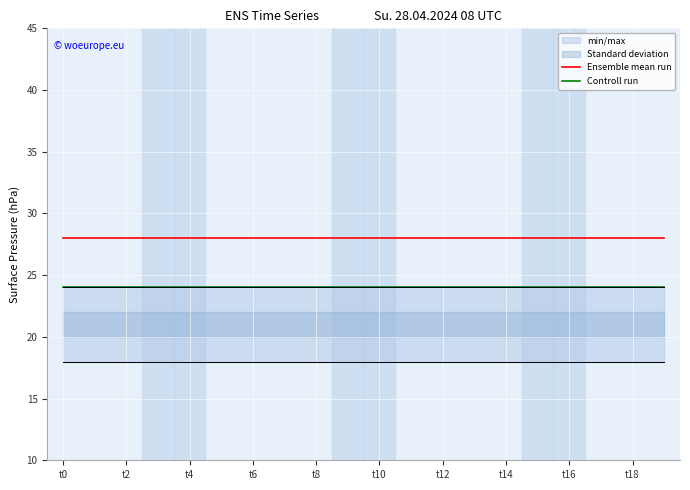

Between t0 and 11, which series saw the biggest shift?

Ensemble mean run